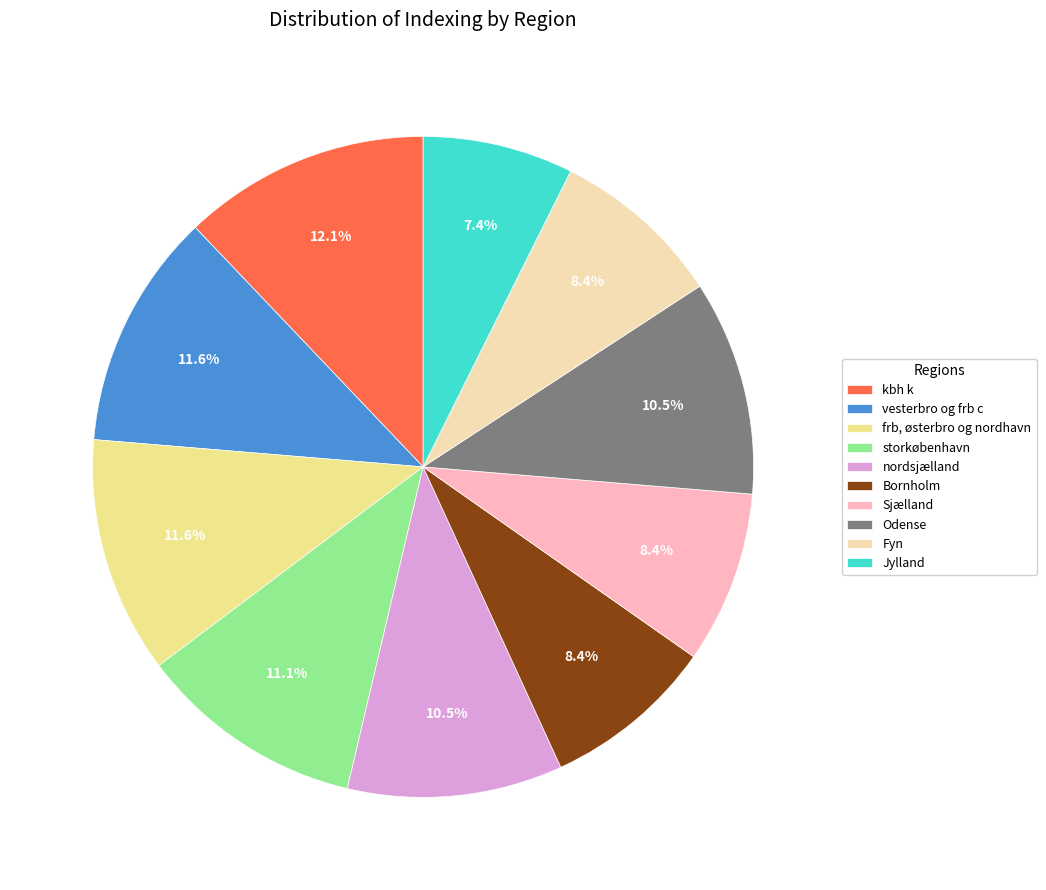

True or false: Sjælland accounts for 8% of the total.

True